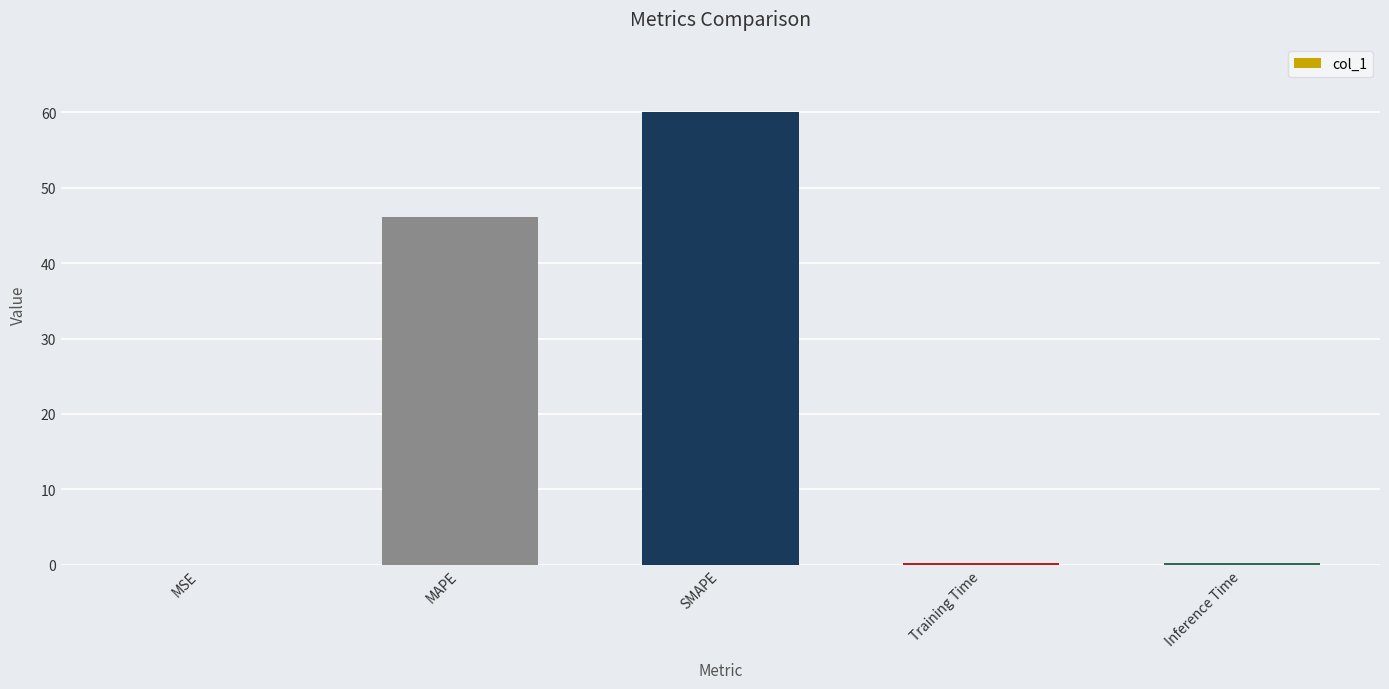

The value at MSE is 0.0. True or false?

True